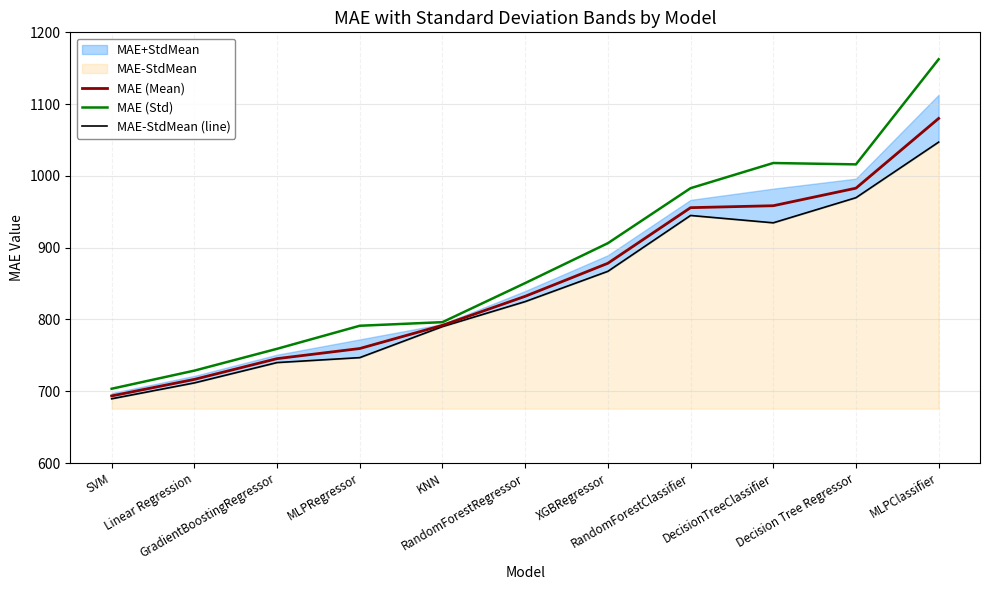

Reading right to left, transcribe all the data shown in this chart.

MAE (Mean): MLPClassifier=1080.0	Decision Tree Regressor=982.9	DecisionTreeClassifier=958.4	RandomForestClassifier=955.7	XGBRegressor=878.2	RandomForestRegressor=832.2	KNN=791.8	MLPRegressor=759.5	GradientBoostingRegressor=745.4	Linear Regression=716.5	SVM=693.5
MAE (Std): MLPClassifier=1162.5	Decision Tree Regressor=1016.1	DecisionTreeClassifier=1017.9	RandomForestClassifier=982.9	XGBRegressor=906.2	RandomForestRegressor=850.7	KNN=796.2	MLPRegressor=791.2	GradientBoostingRegressor=759.1	Linear Regression=728.7	SVM=703.5
MAE-StdMean (line): MLPClassifier=1047.1	Decision Tree Regressor=969.6	DecisionTreeClassifier=934.6	RandomForestClassifier=944.9	XGBRegressor=867.1	RandomForestRegressor=824.9	KNN=790.1	MLPRegressor=746.8	GradientBoostingRegressor=739.9	Linear Regression=711.6	SVM=689.5